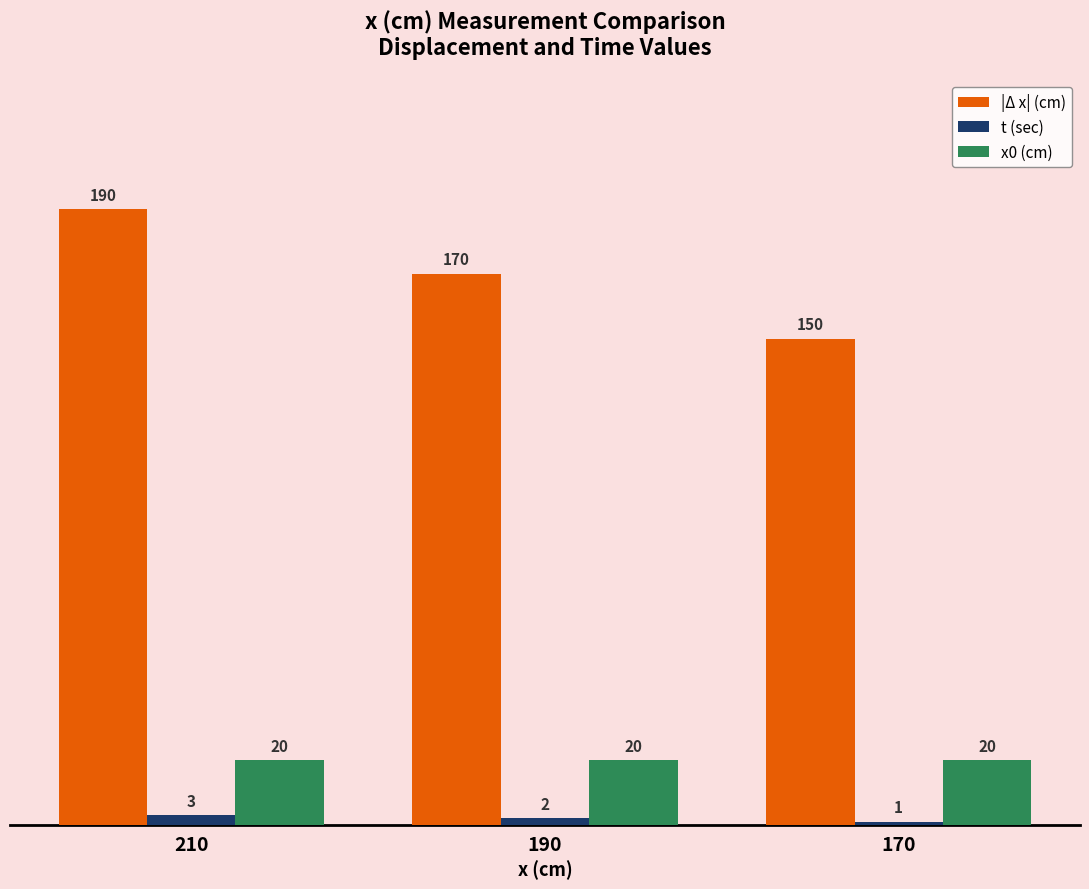

Which series has the widest spread of values?

|Δ x| (cm)